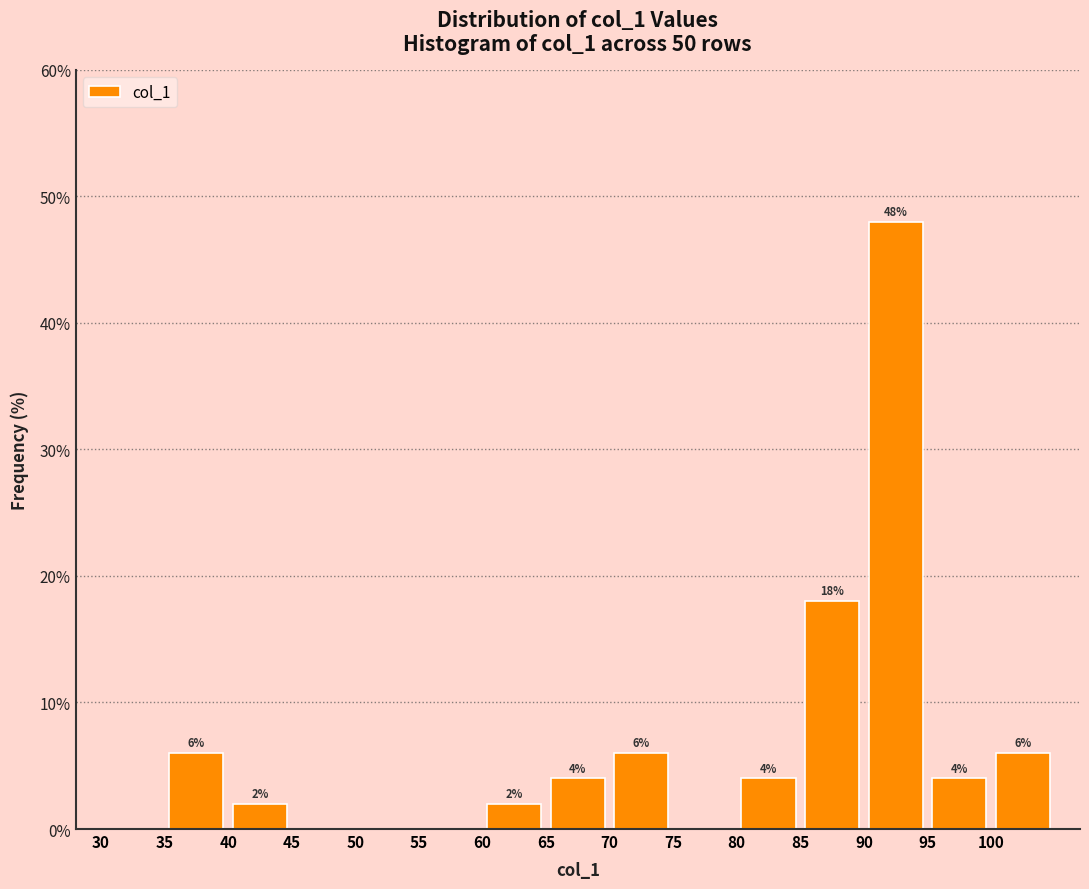

Which range on the x-axis has the tallest bar?

90 to 95